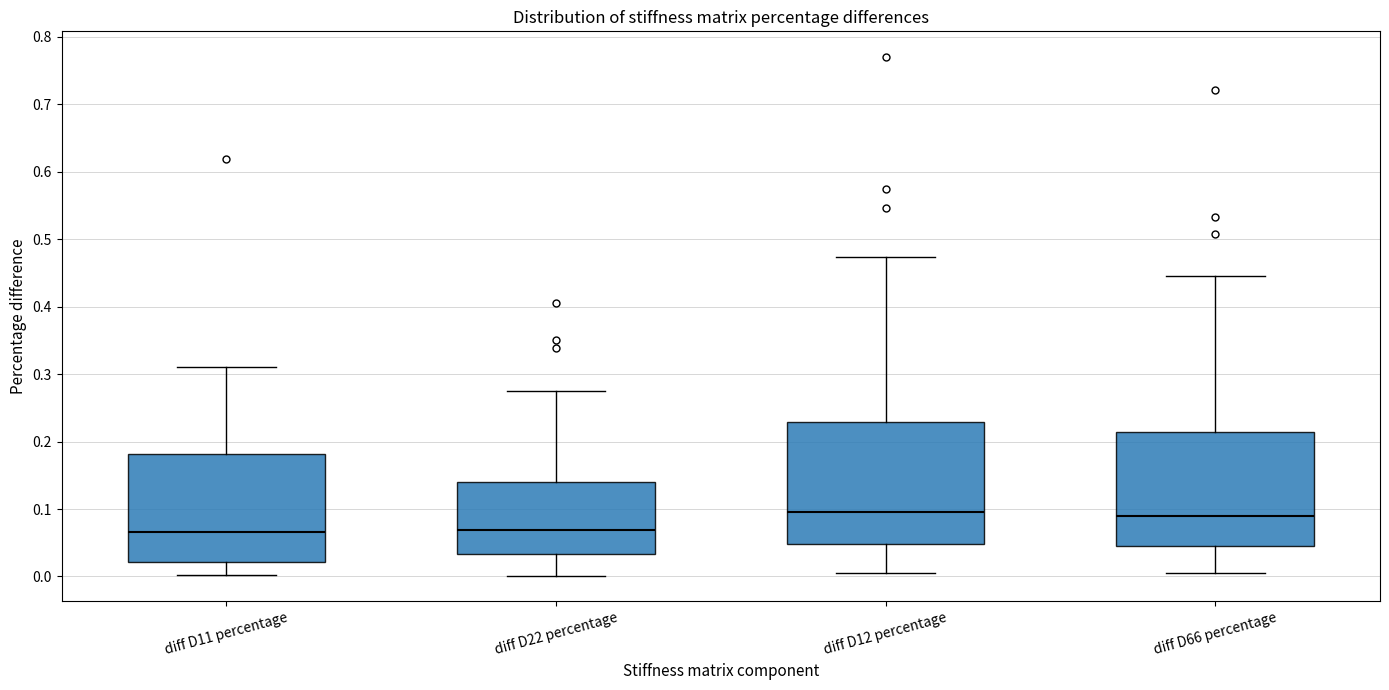

Which box is the tallest, from its lower edge to its upper edge?

diff D12 percentage